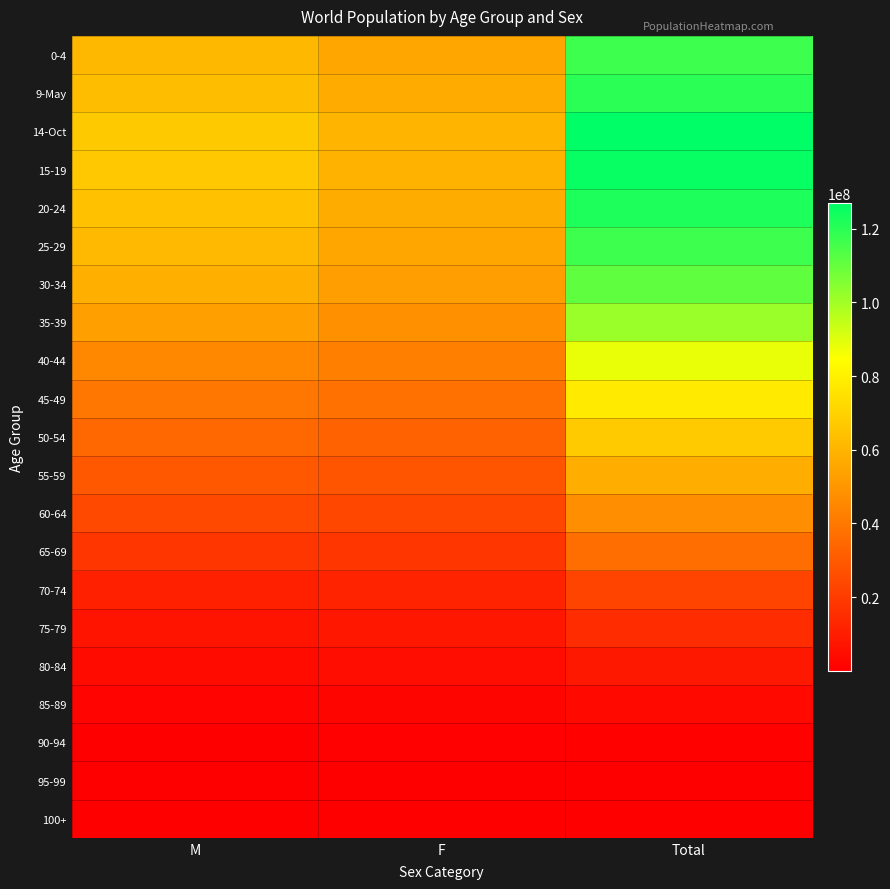

How many categories are shown in the chart?

3